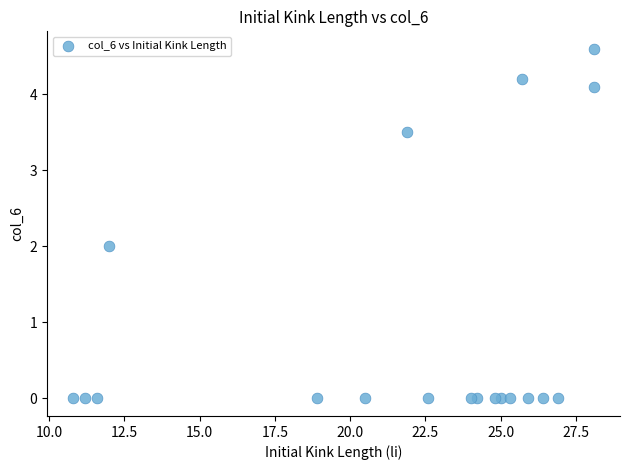

What is the range of Y values (max minus min)?

4.6